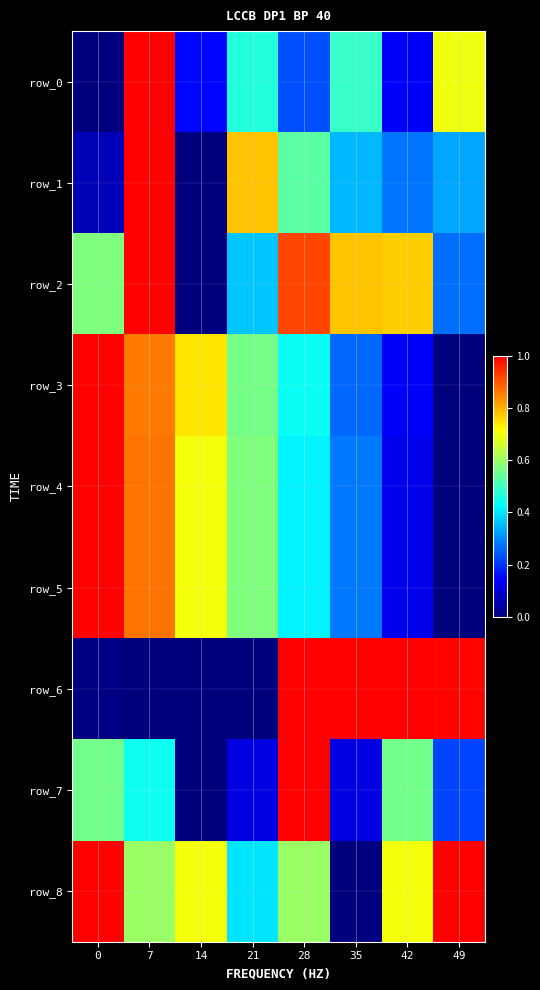

Between 7 and 35, which series saw the biggest shift?

row_6